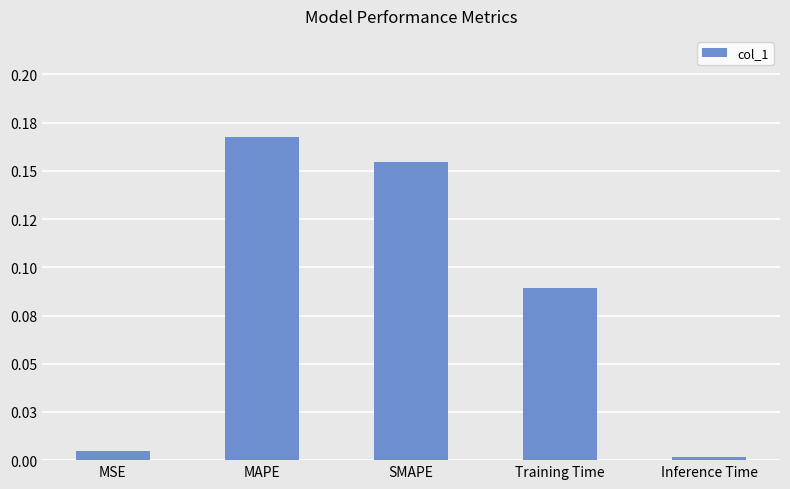

Are the bars horizontal?

No